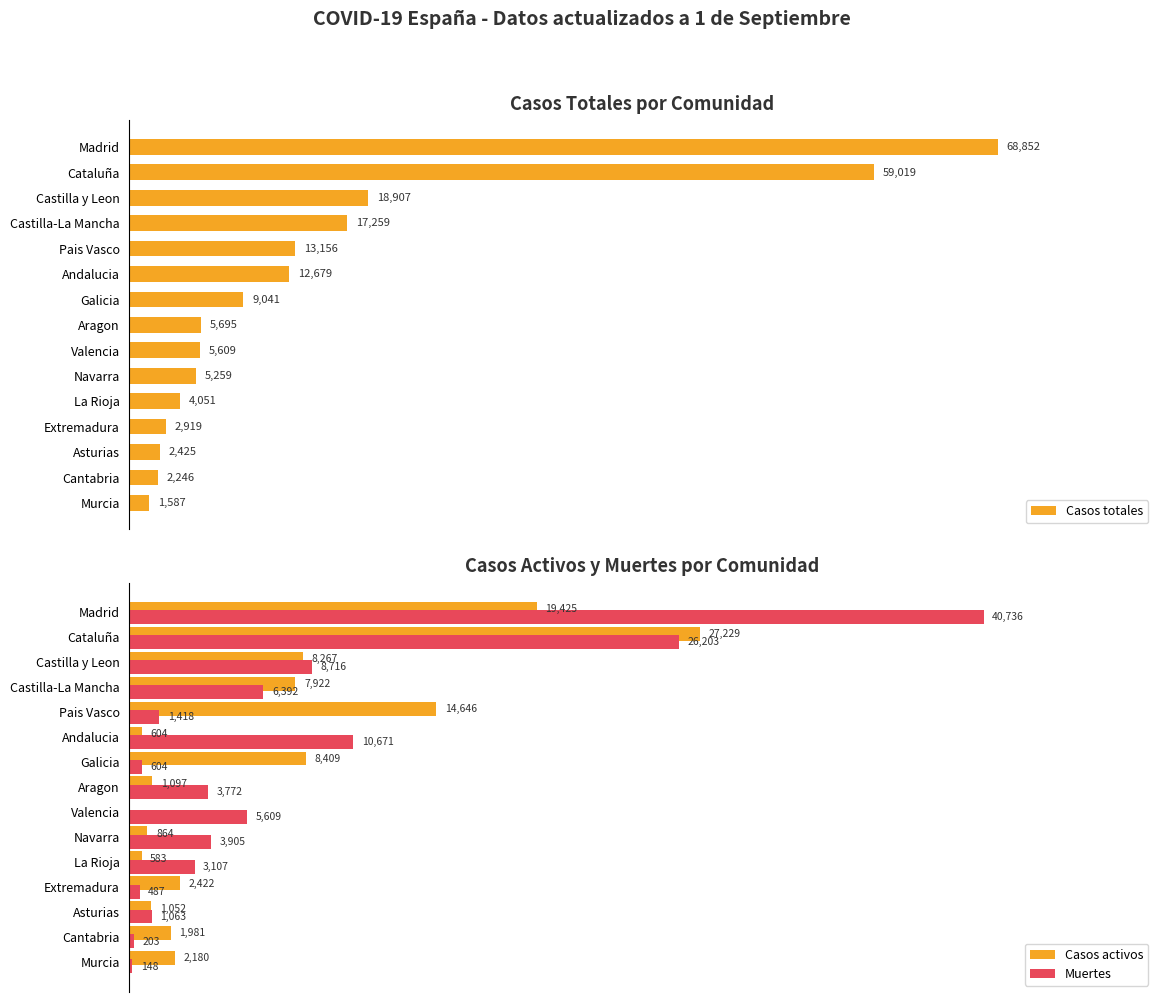

The Casos activos series shows 1145 at Navarra. True or false?

False